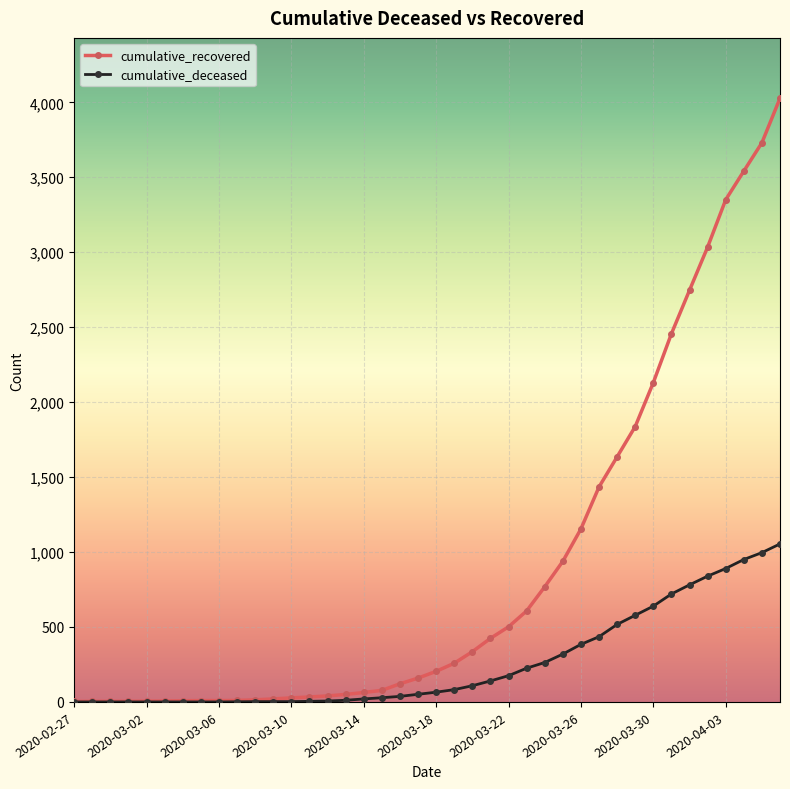

List the series in order of their overall mean, highest first.

cumulative_recovered, cumulative_deceased